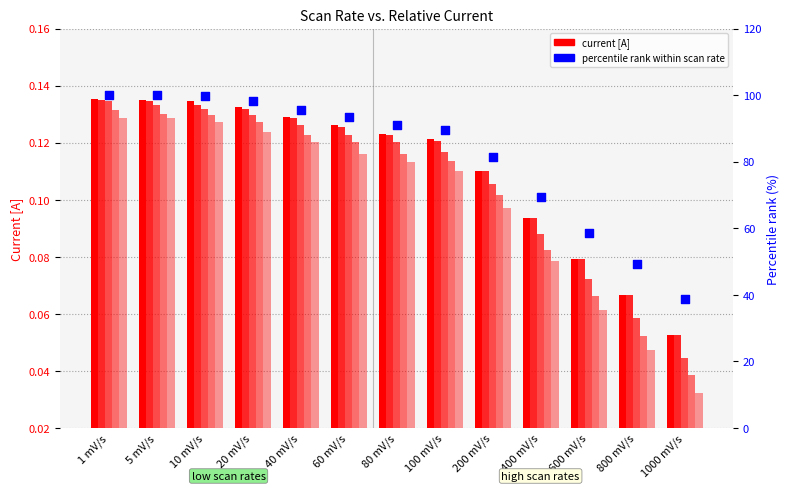

Is the value of cycle 3 at 1 mV/s greater than the value of cycle 1 at 800 mV/s?

Yes